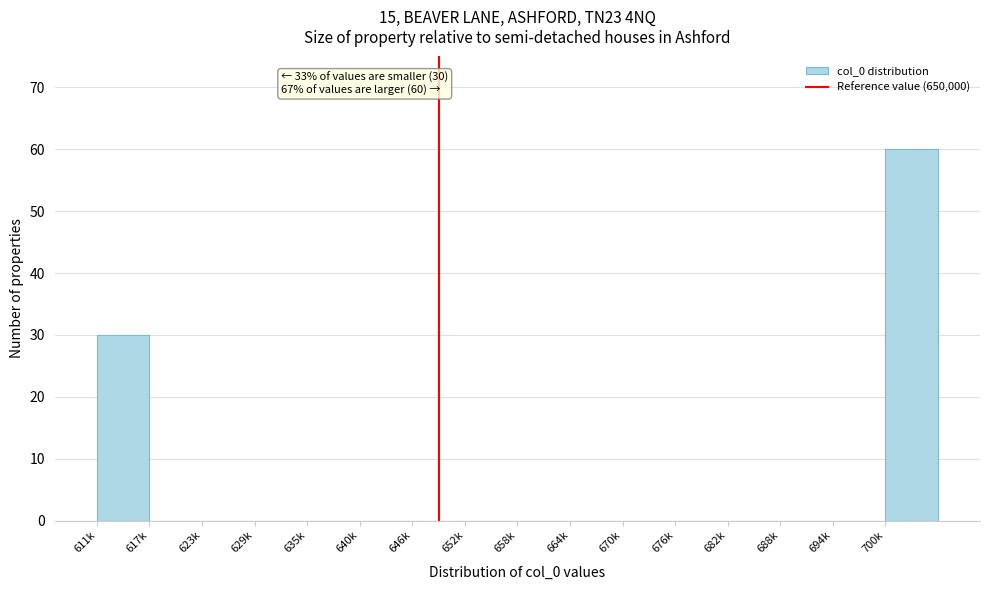

Reading right to left, what are all the values shown in this chart?

700k=60	694k=0	688k=0	682k=0	676k=0	670k=0	664k=0	658k=0	652k=0	646k=0	640k=0	635k=0	629k=0	623k=0	617k=0	611k=30